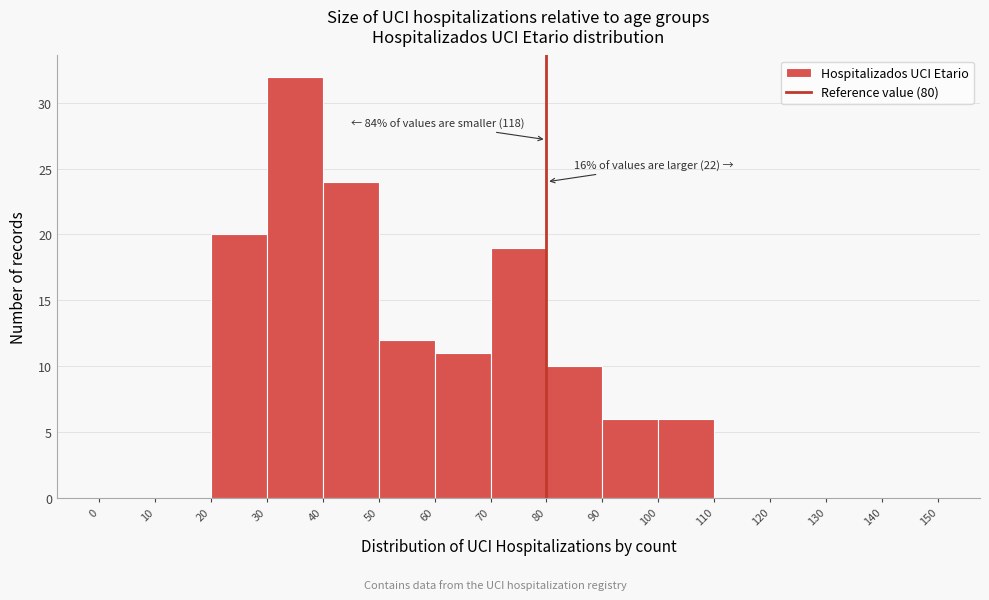

Over which range of the x-axis is the bar tallest?

30 to 40